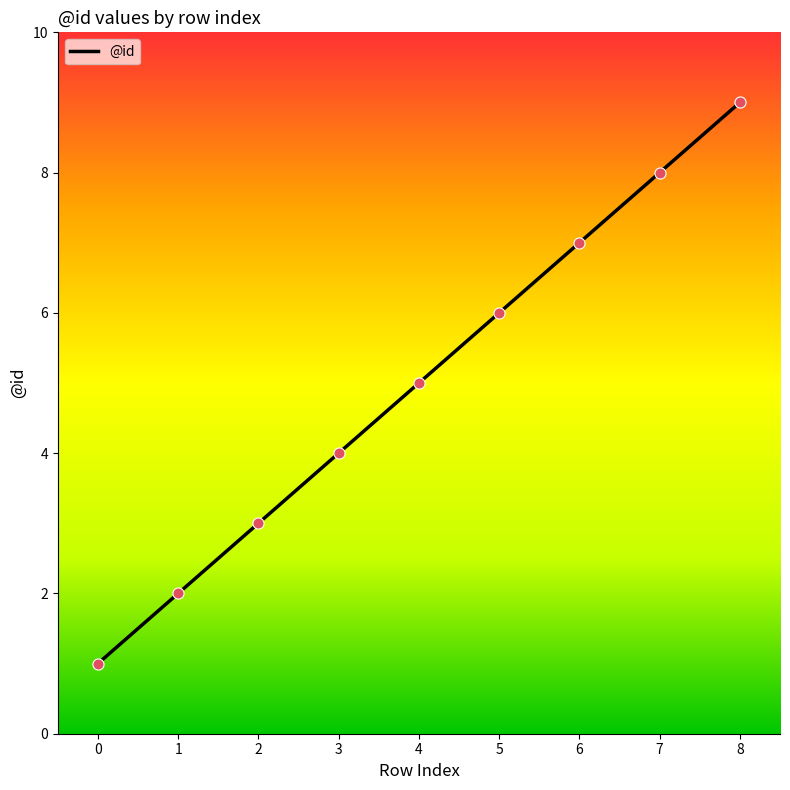

Which has a higher value, 2 or 7?

7